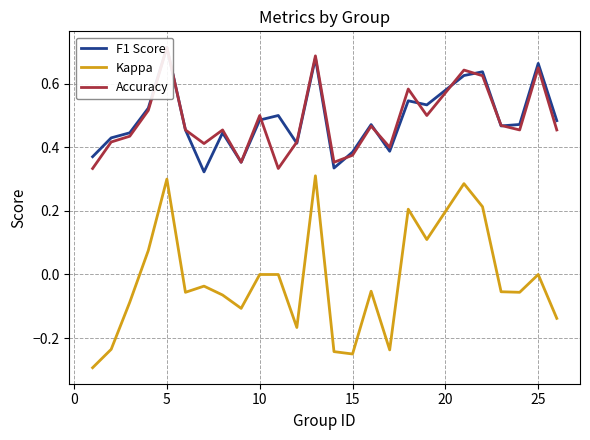

Does the chart display data point markers on the line(s)?

No